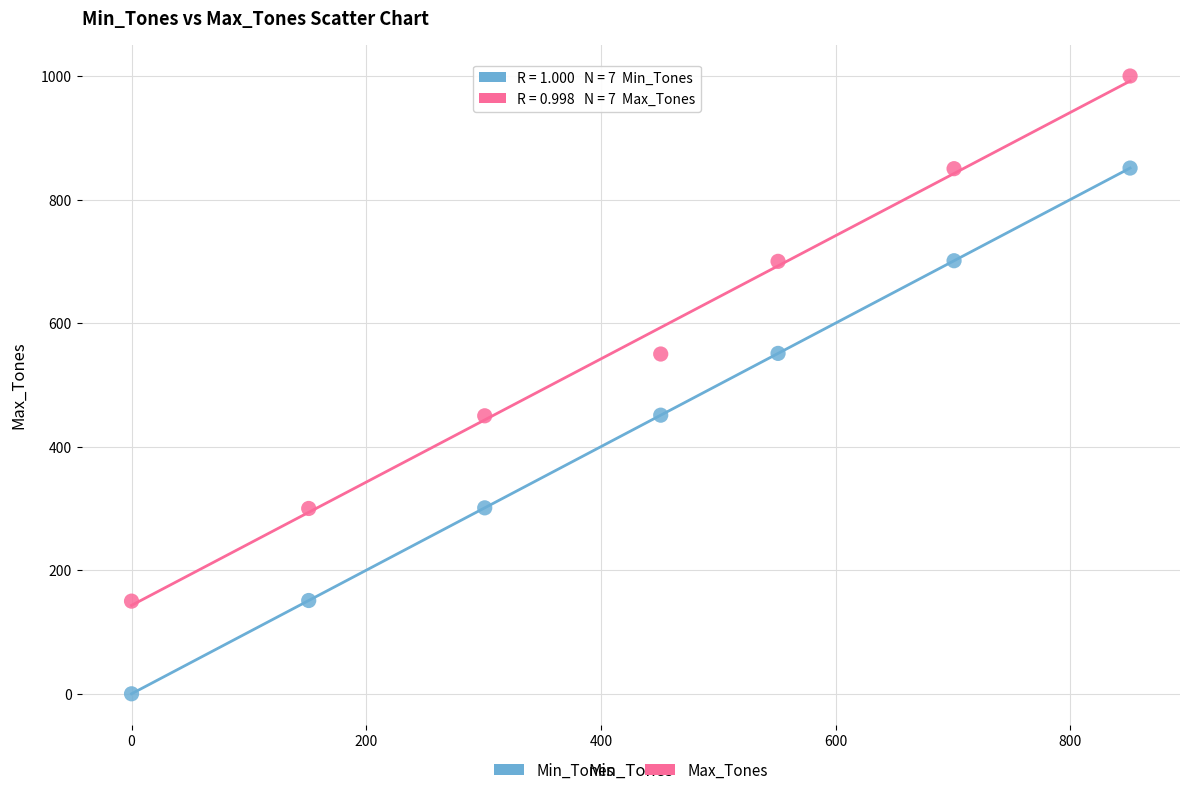

What is the X range (max minus min) for the scatter plot?

851